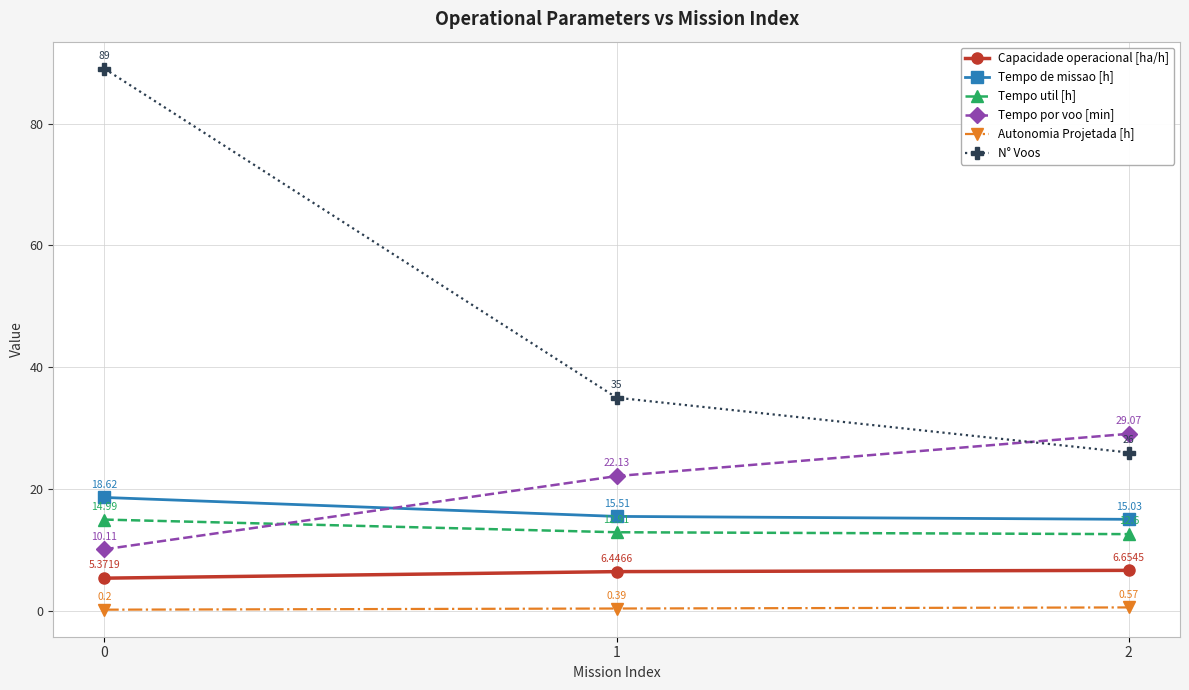

The Tempo de missao [h] series shows 15.5 at 1. True or false?

True